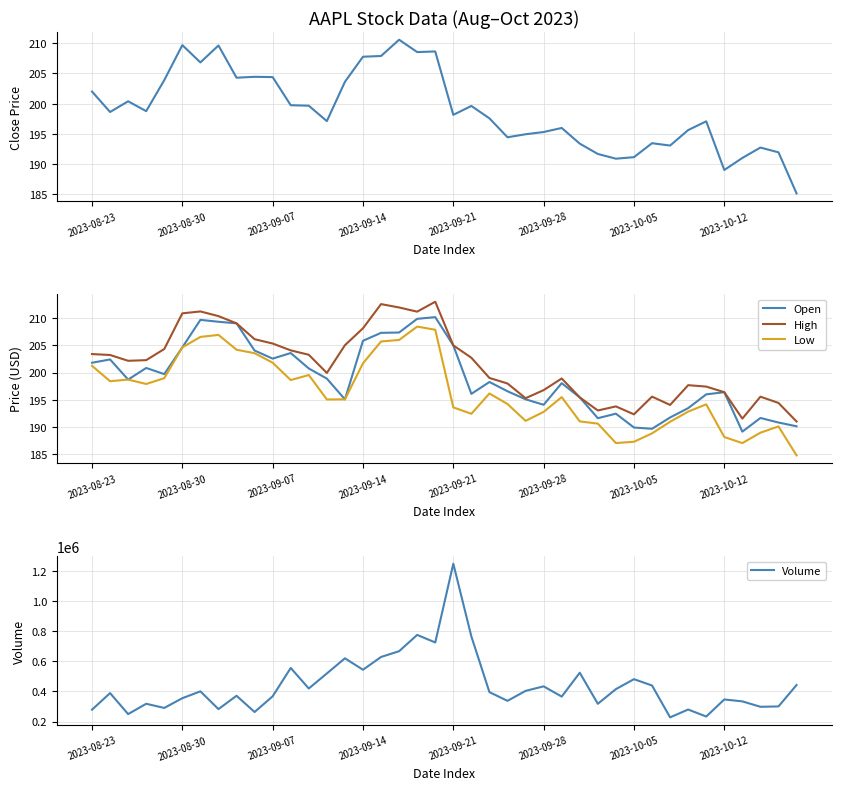

How many values in the Low series are below 195?

18